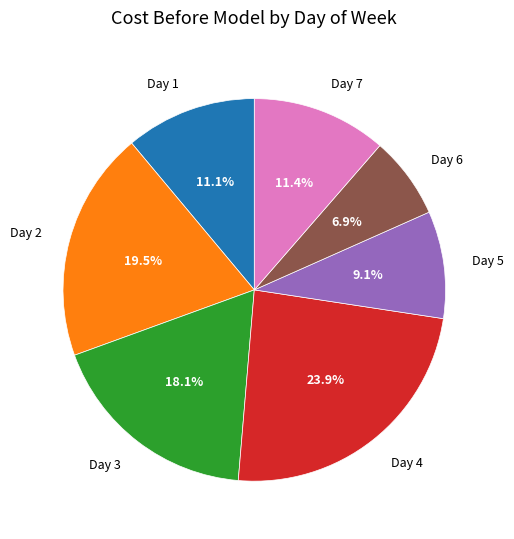

Between Day 1 and Day 5, which is larger?

Day 1